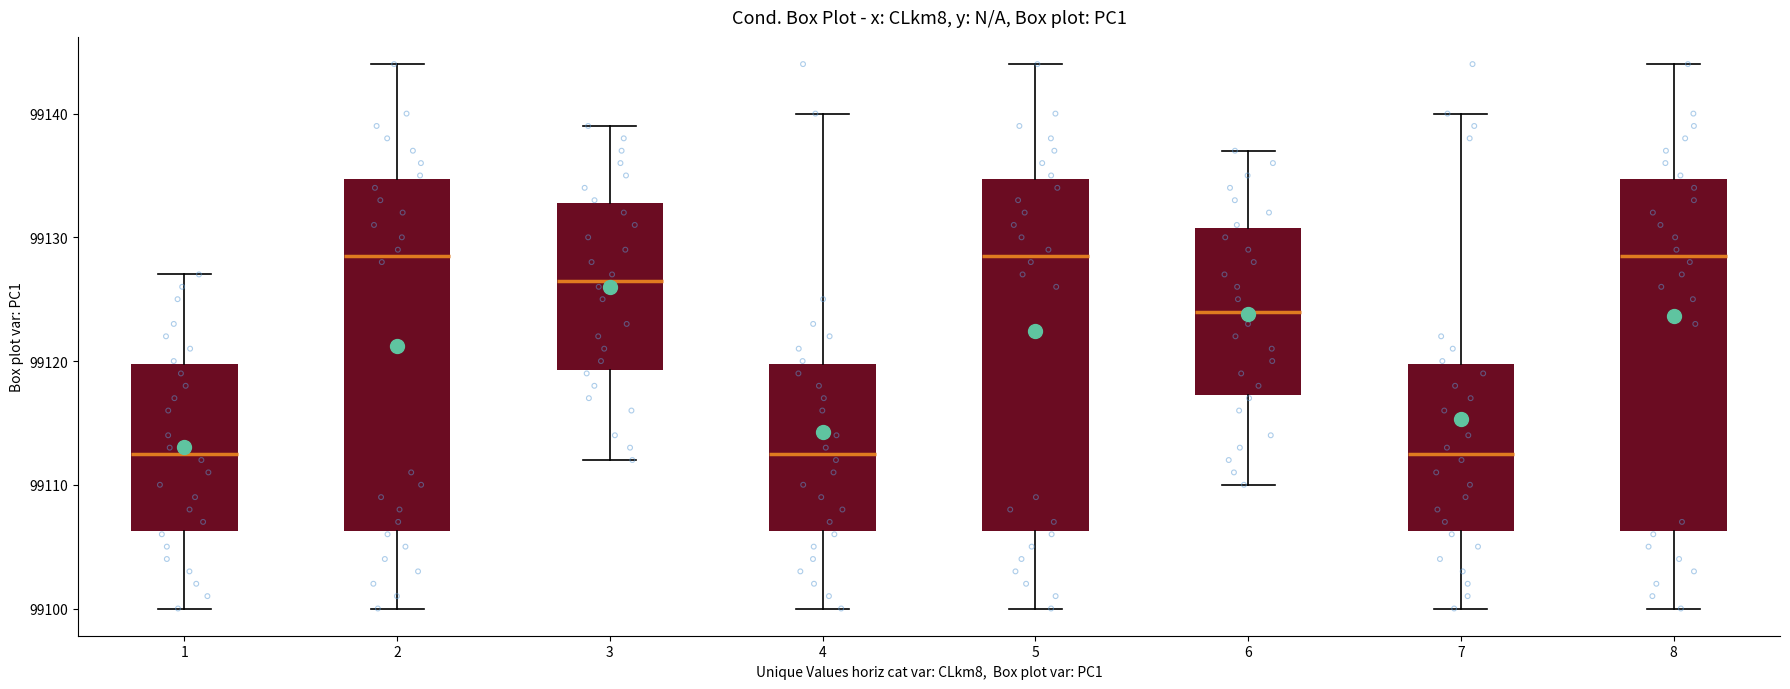

Reading left to right, read every box against the y-axis: the position of its median line, the range the box covers, and the ends of its whiskers. The values are not printed on the chart, so give them approximately, as read against the axis.

1: median 99113, box 99106 to 99120, whiskers 99100 to 99127
2: median 99129, box 99106 to 99135, whiskers 99100 to 99144
3: median 99127, box 99119 to 99133, whiskers 99112 to 99139
4: median 99113, box 99106 to 99120, whiskers 99100 to 99140
5: median 99129, box 99106 to 99135, whiskers 99100 to 99144
6: median 99124, box 99117 to 99131, whiskers 99110 to 99137
7: median 99113, box 99106 to 99120, whiskers 99100 to 99140
8: median 99129, box 99106 to 99135, whiskers 99100 to 99144